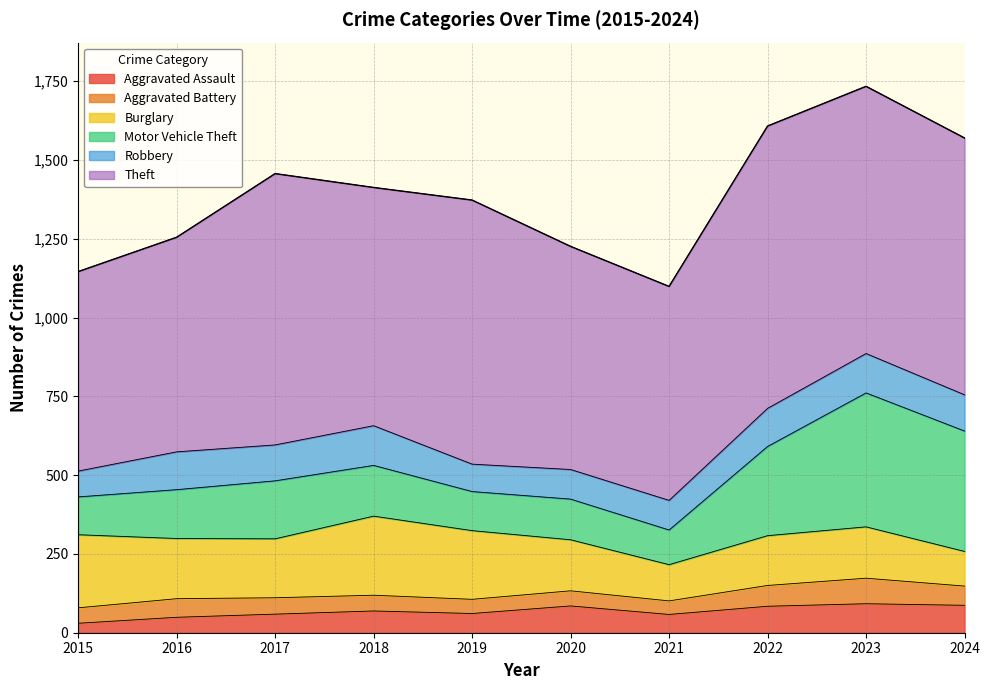

Is the value of Burglary at 2016 greater than the value of Aggravated Assault at 2017?

Yes